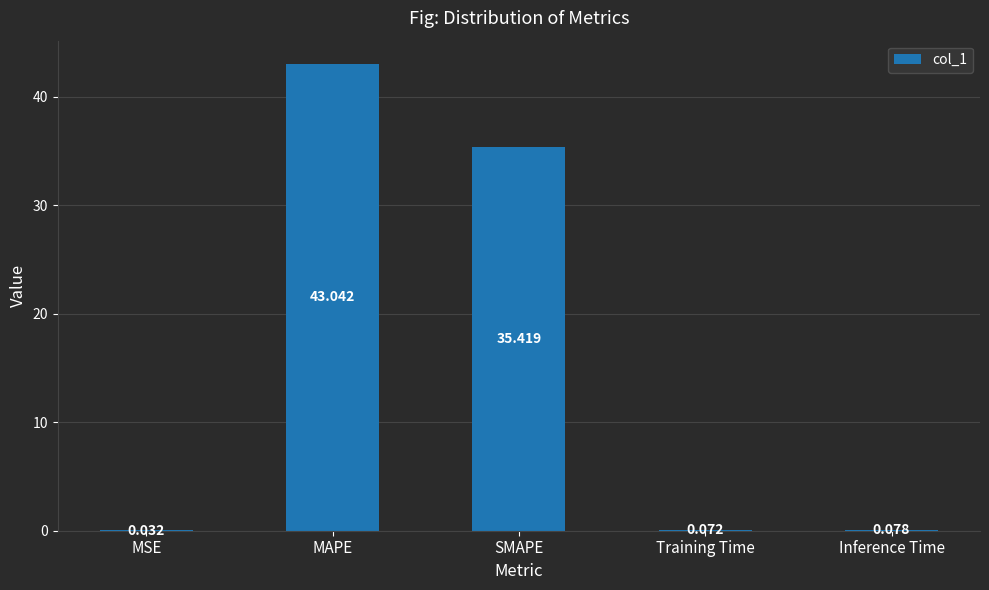

Which category has the highest value across all series?

MAPE